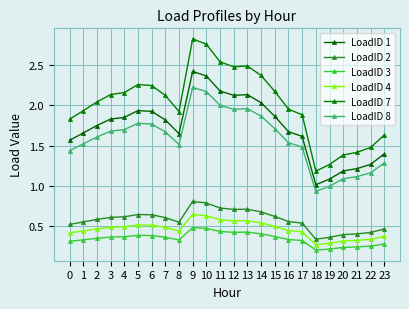

Is it true that LoadID 3 equals 0.3 at 1?

True